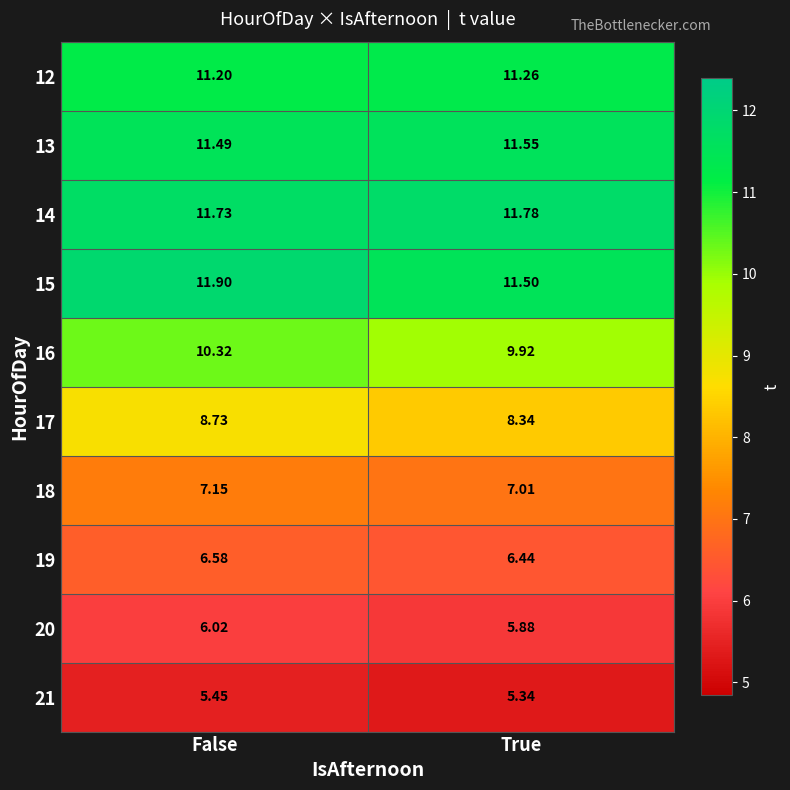

List the labels in order of 20 value, smallest first.

True, False